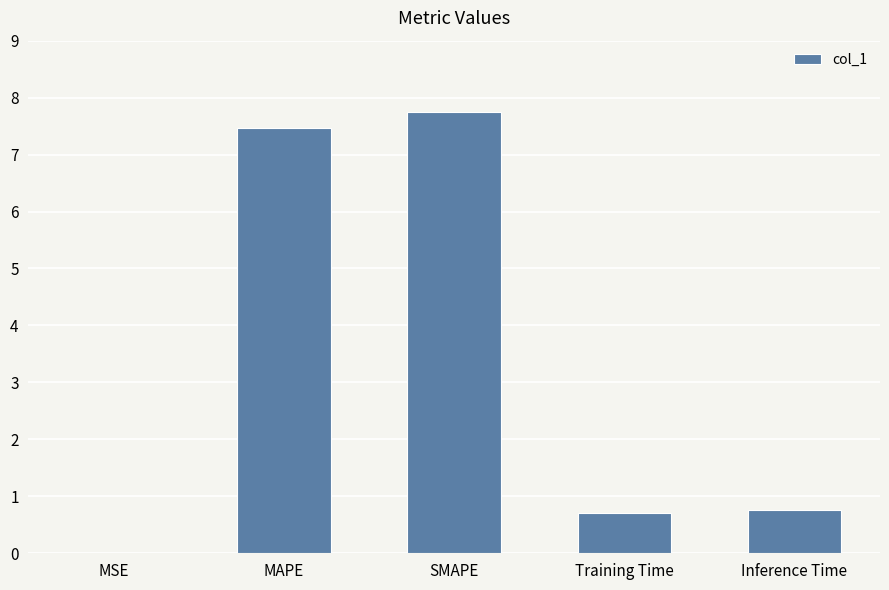

What is the sum of all values?

16.7